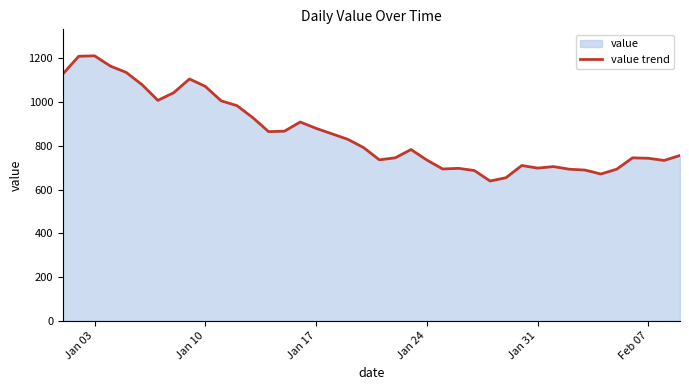

What is the maximum value shown in the chart?

1212